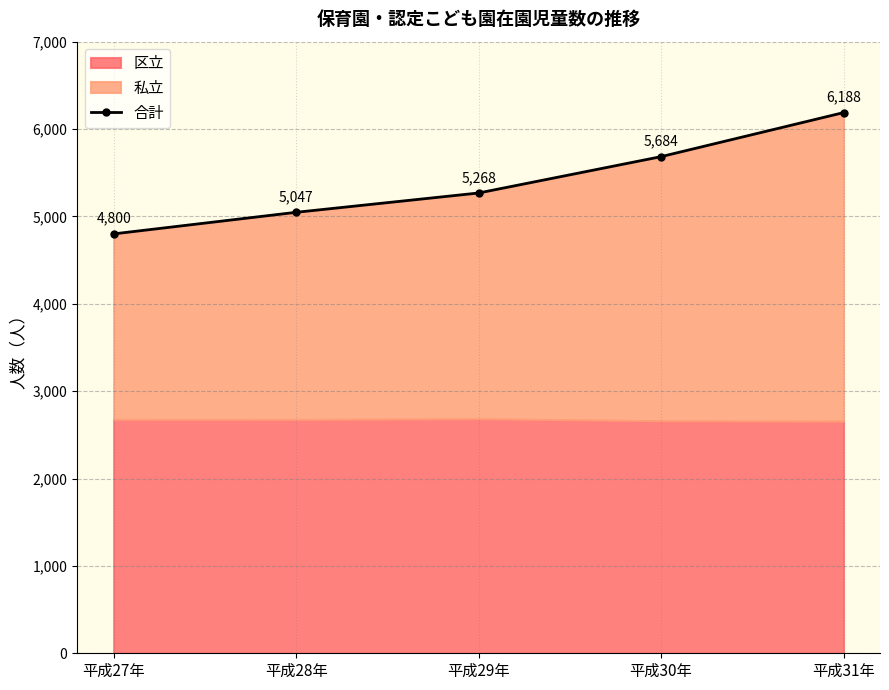

Which category has the highest value across all series?

平成31年